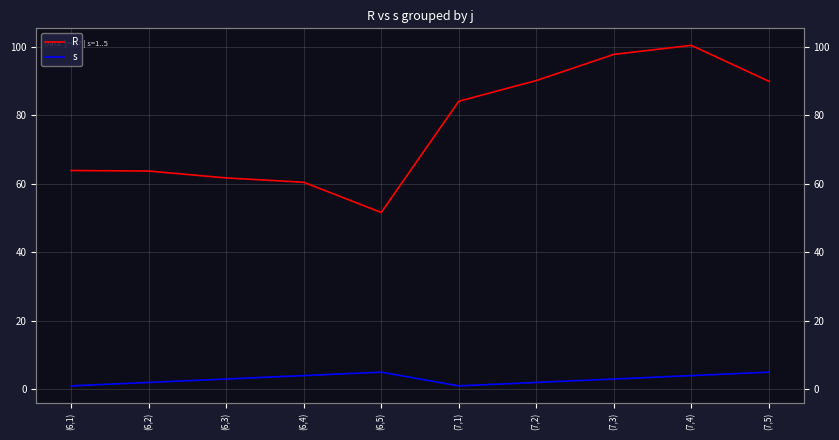

How many data points in s are less than 3?

4